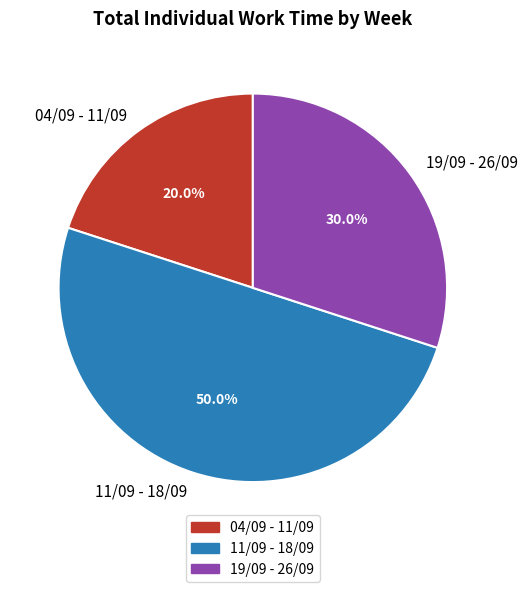

What percentage is the 11/09 - 18/09 slice, to the nearest percent?

50%